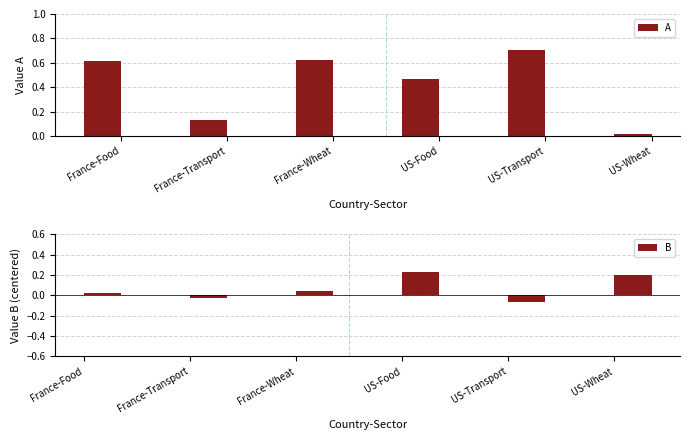

What are all the series names shown in the legend?

A, B